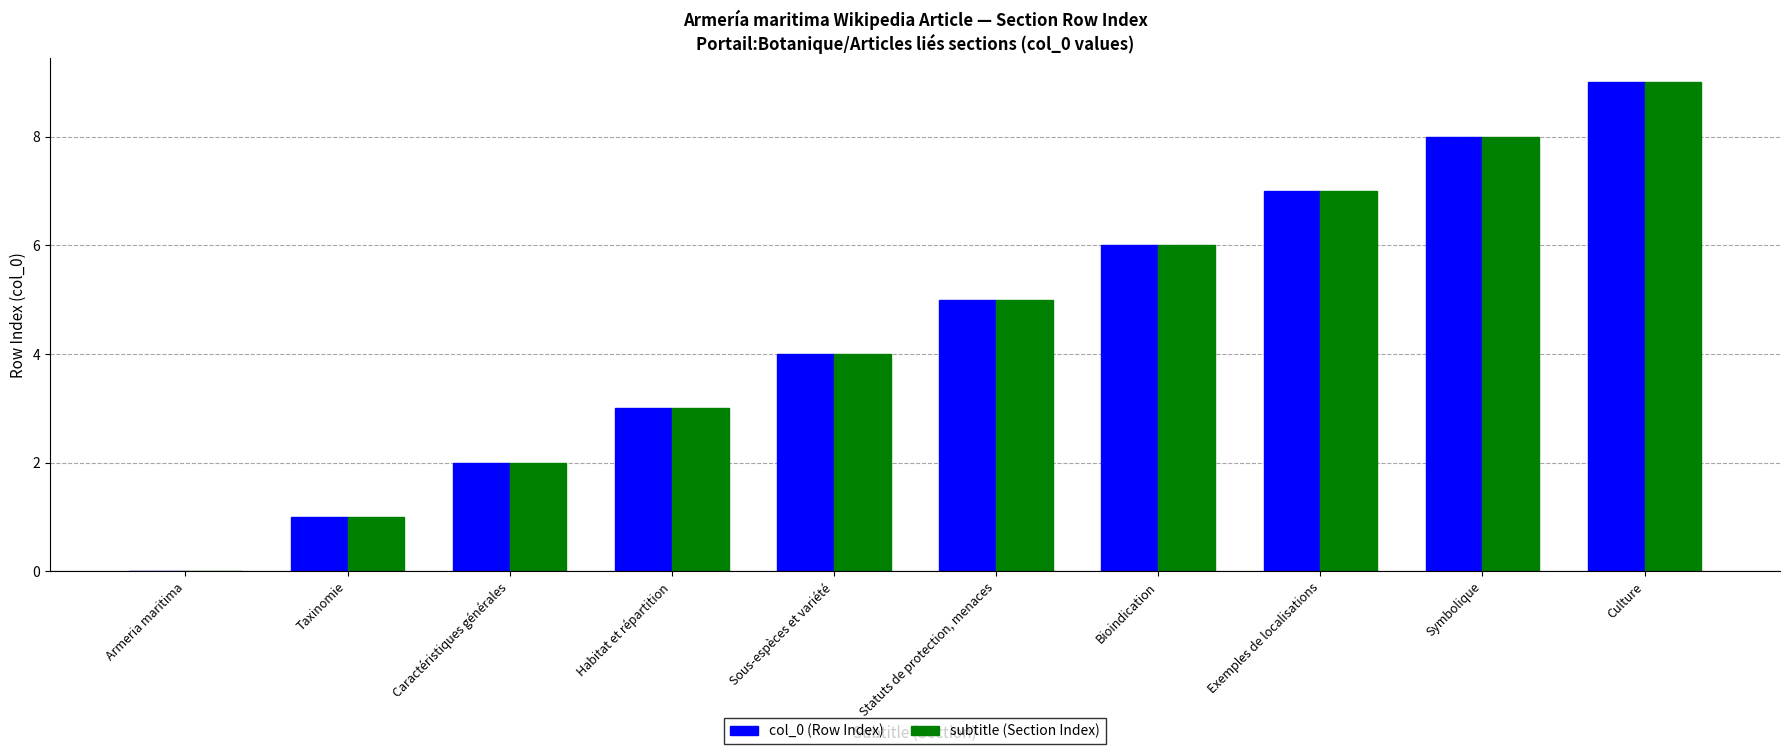

Are the bars grouped side by side (vs. stacked)?

Yes